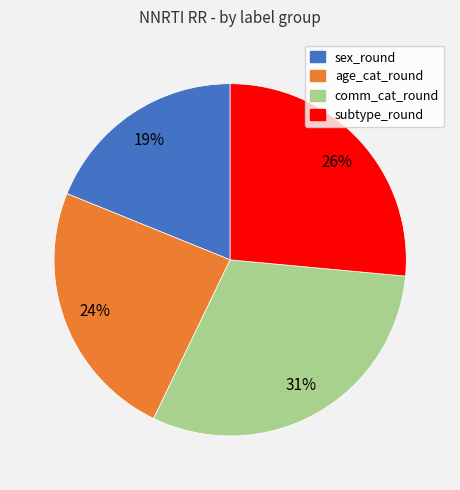

Which category has the biggest portion of the pie?

comm_cat_round